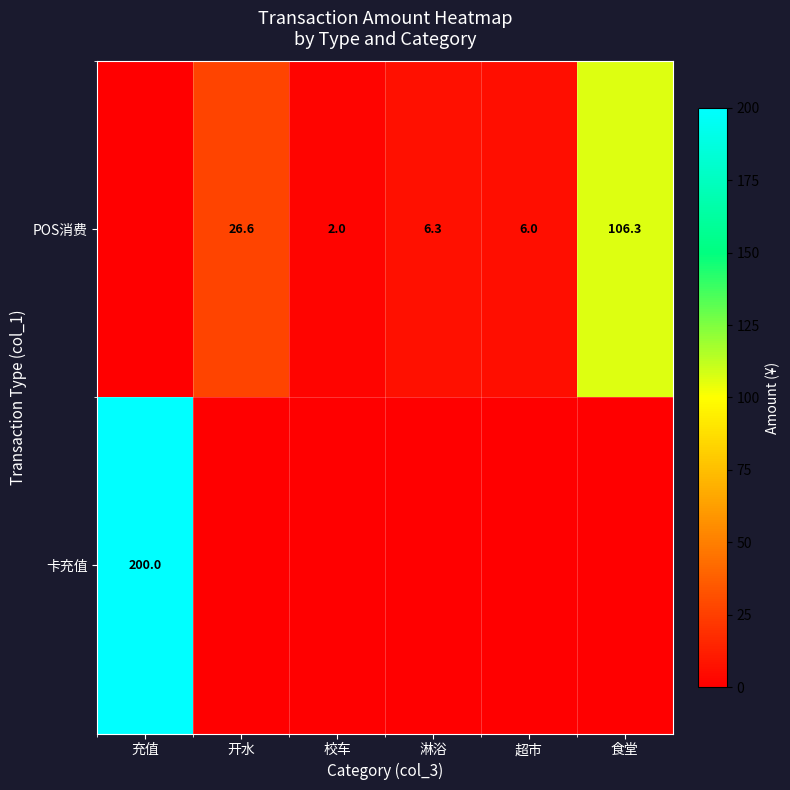

True or false: POS消费 has a value of 35.0 at 开水.

False